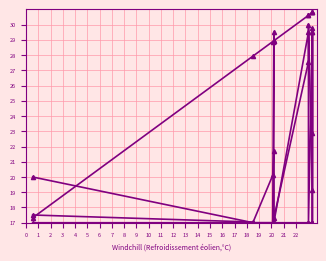

Is it true that col_0 equals 11.3 at 4?

False